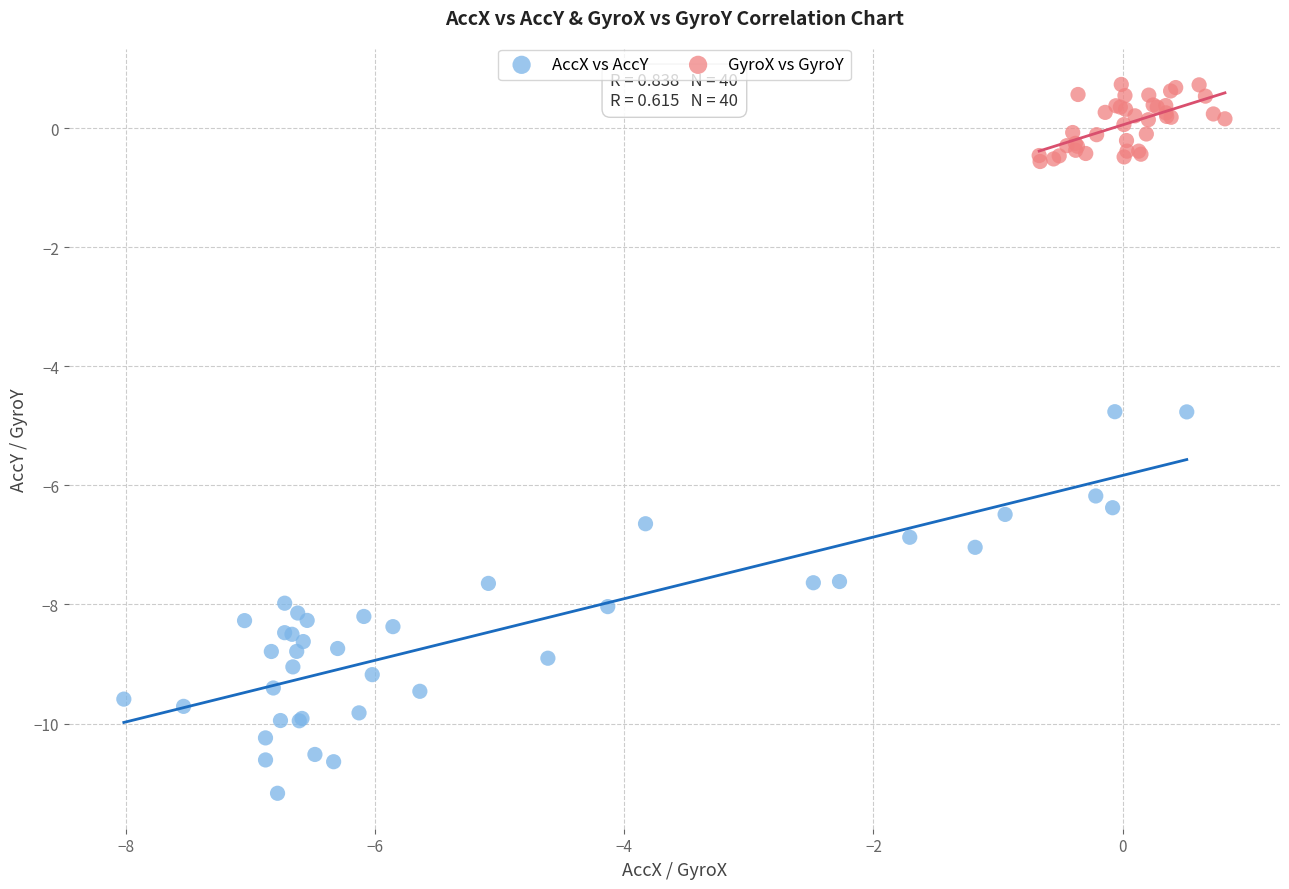

Which series has the largest Y range (max minus min)?

AccX vs AccY